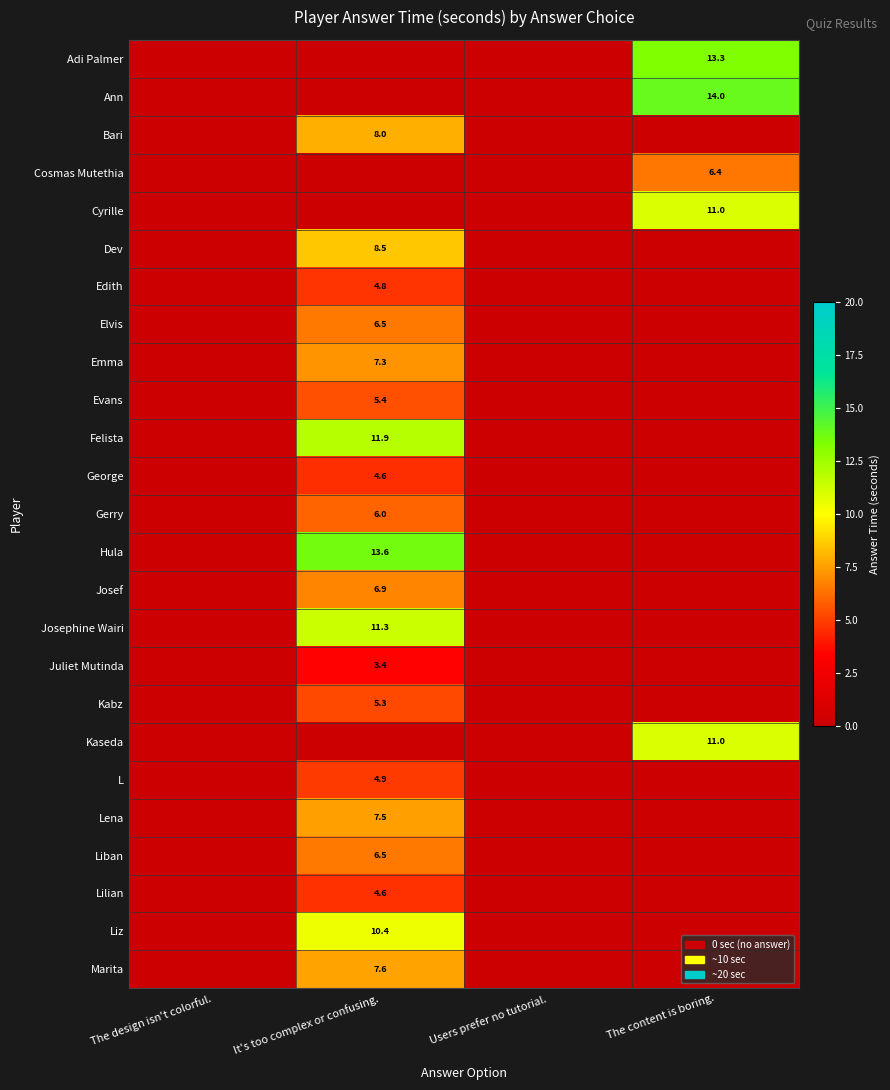

The Cosmas Mutethia series shows 6.4 at The content is boring.. True or false?

True